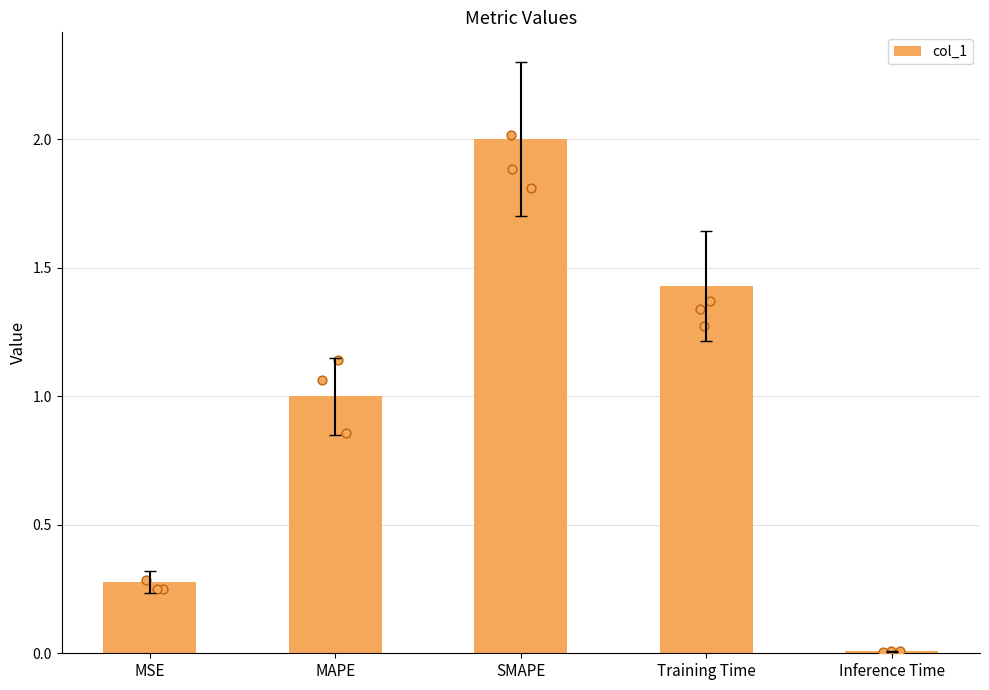

Which has a higher value, Inference Time or SMAPE?

SMAPE